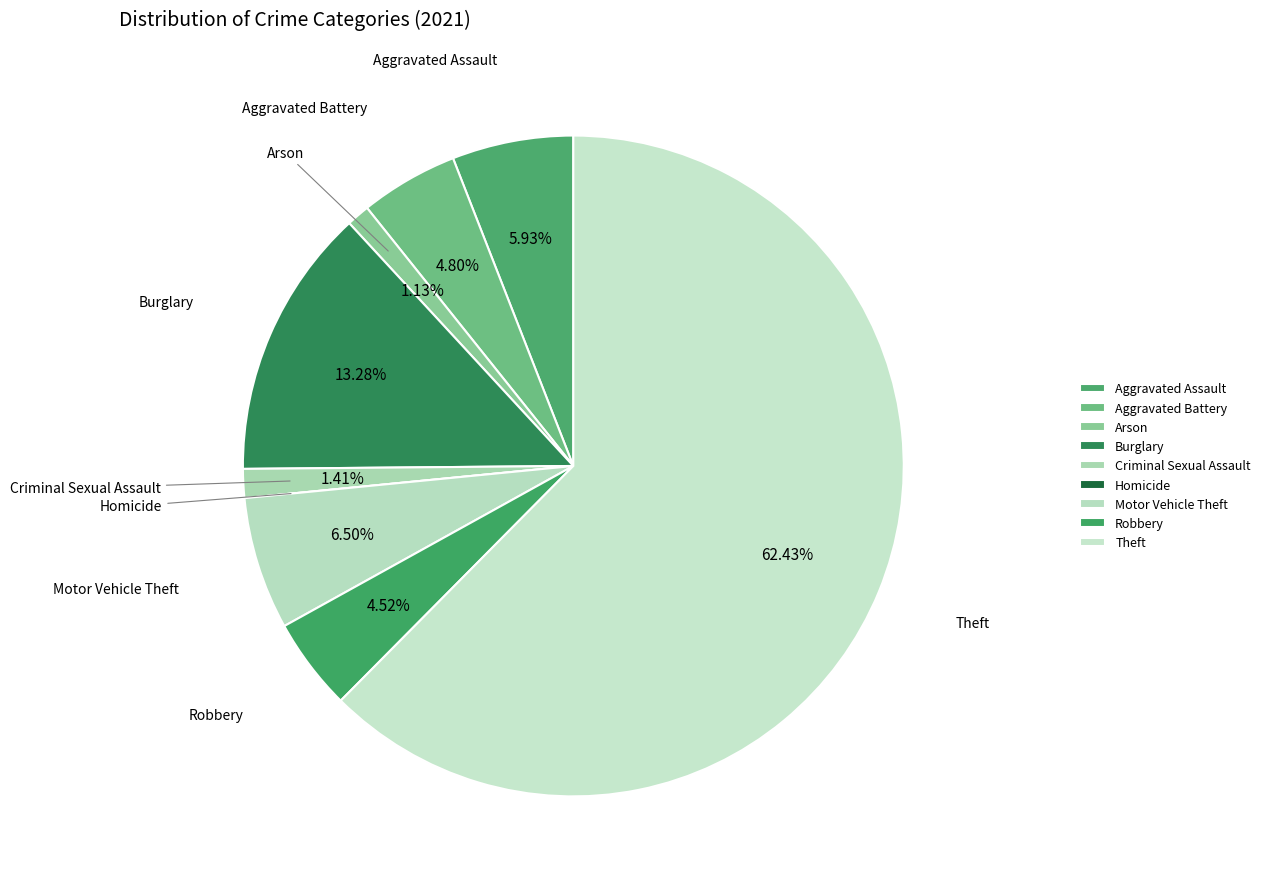

To the nearest percent, what is the average slice percentage?

11%